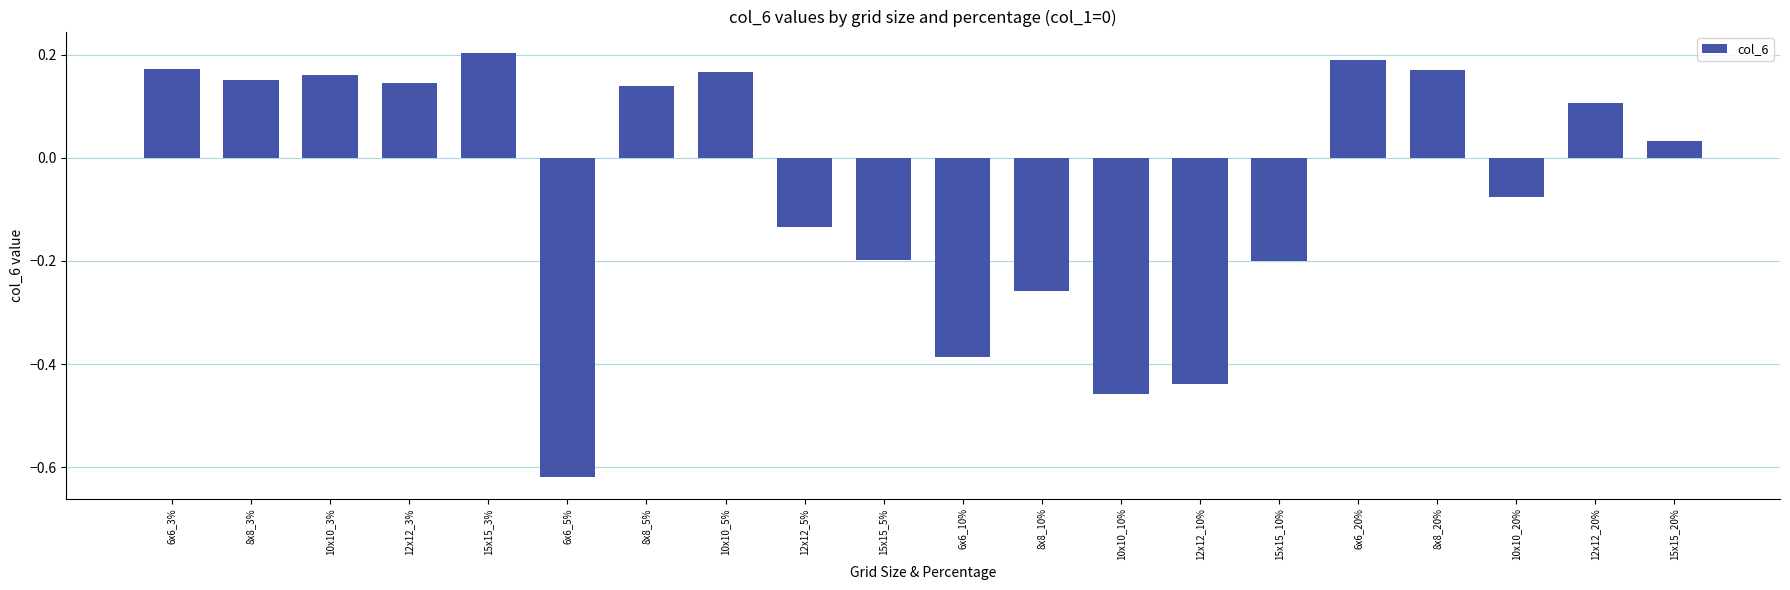

How many categories are shown in the chart?

20